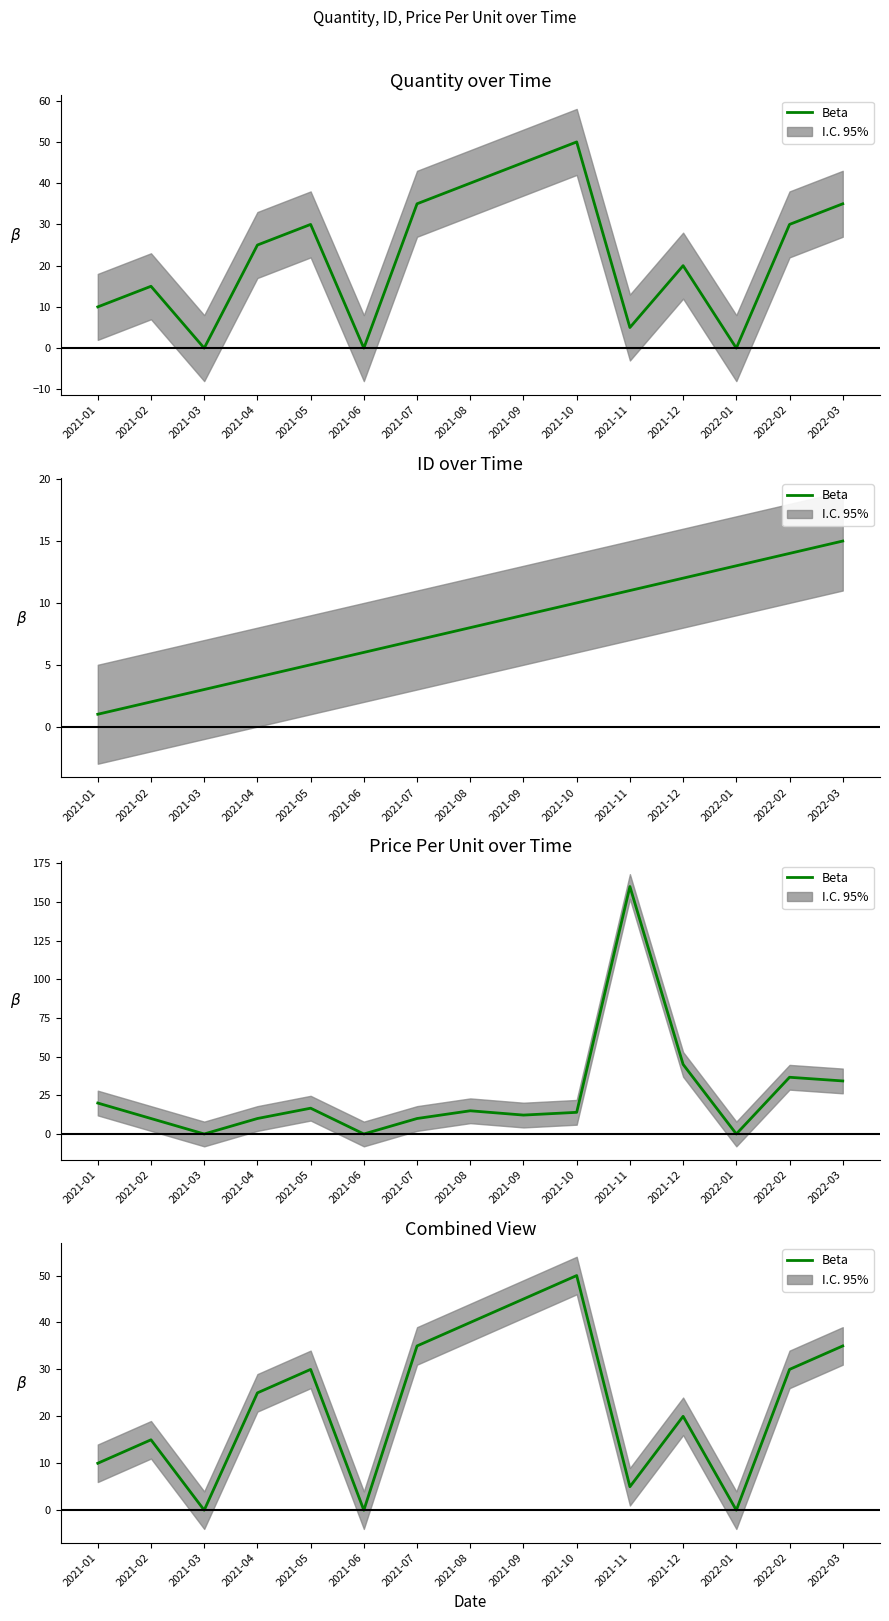

Reading left to right, extract all data points from this chart.

10	15	0	25	30	0	35	40	45	50	5	20	0	30	35